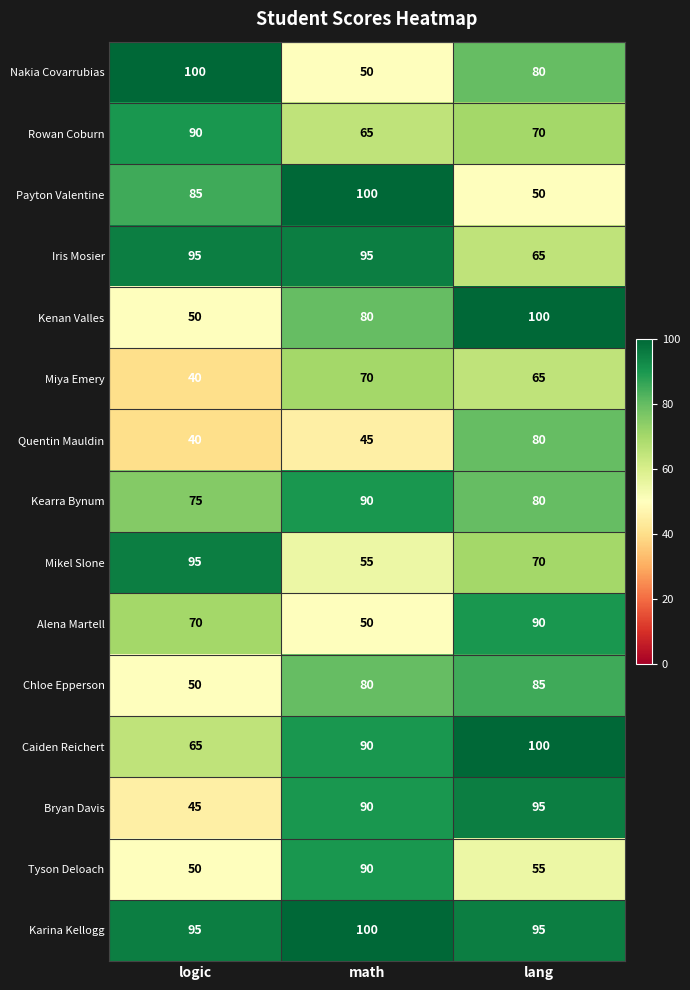

What is the difference between the highest and lowest values at lang?

50